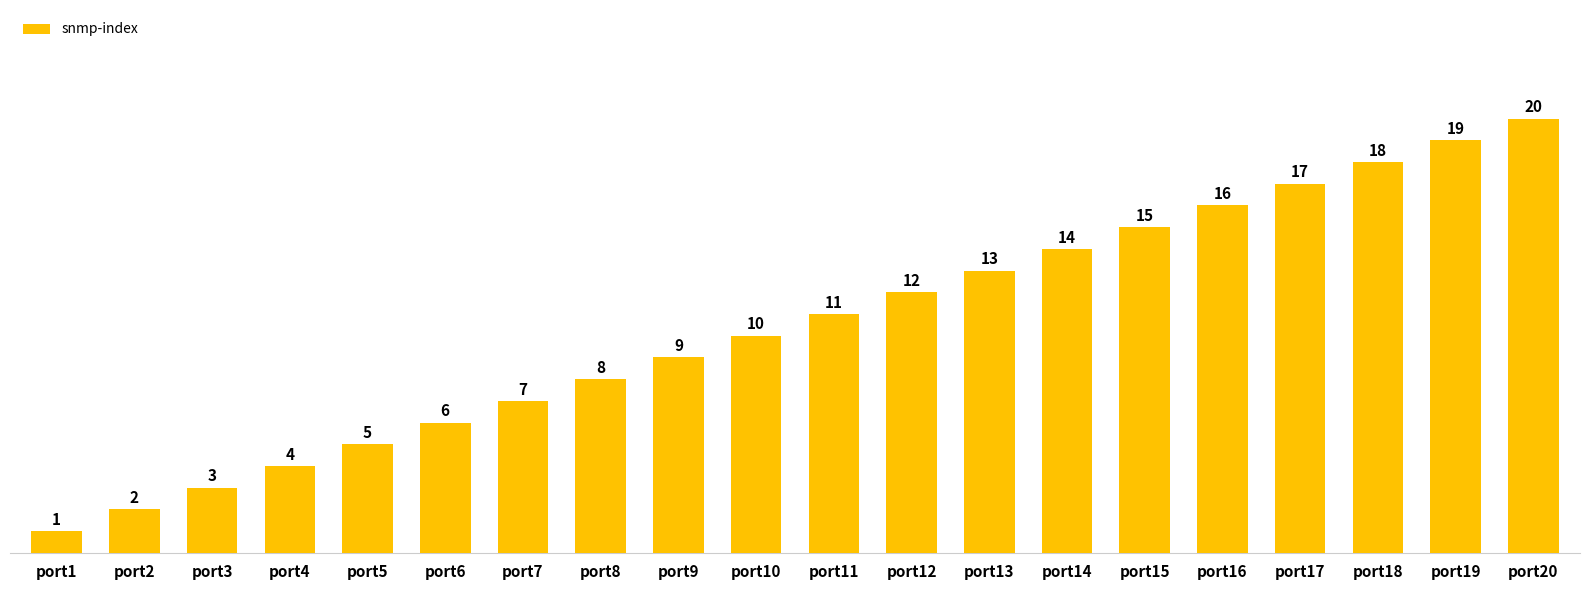

Reading left to right, list all the values displayed in this chart.

port1=1	port2=2	port3=3	port4=4	port5=5	port6=6	port7=7	port8=8	port9=9	port10=10	port11=11	port12=12	port13=13	port14=14	port15=15	port16=16	port17=17	port18=18	port19=19	port20=20